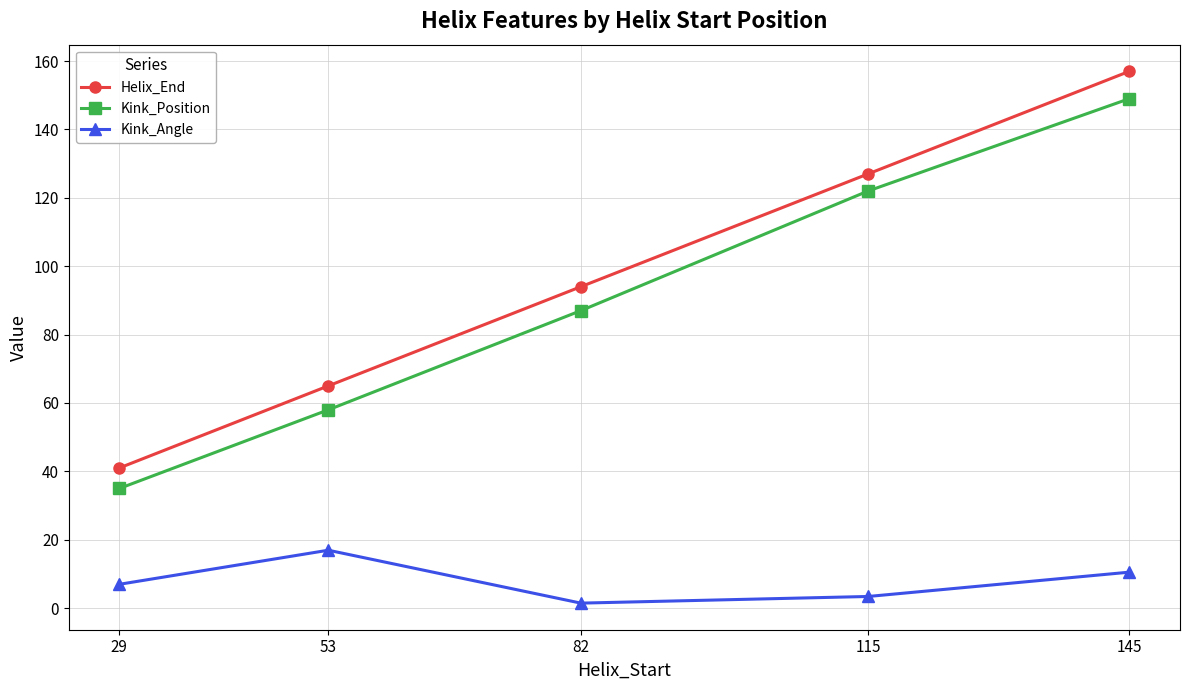

What is the value of the Kink_Angle point at the 1st from the left?

7.0